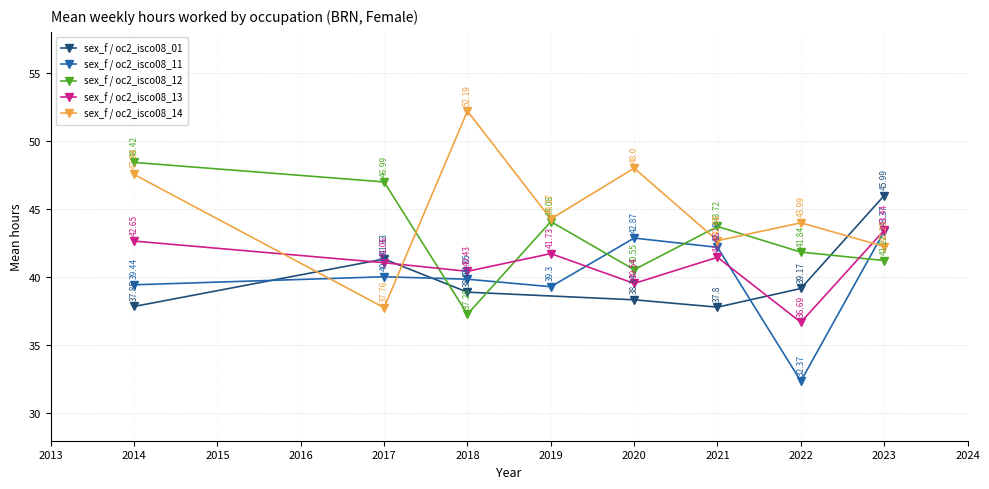

After their last crossing, which series has the higher values: sex_f / oc2_isco08_13 or sex_f / oc2_isco08_12?

sex_f / oc2_isco08_13